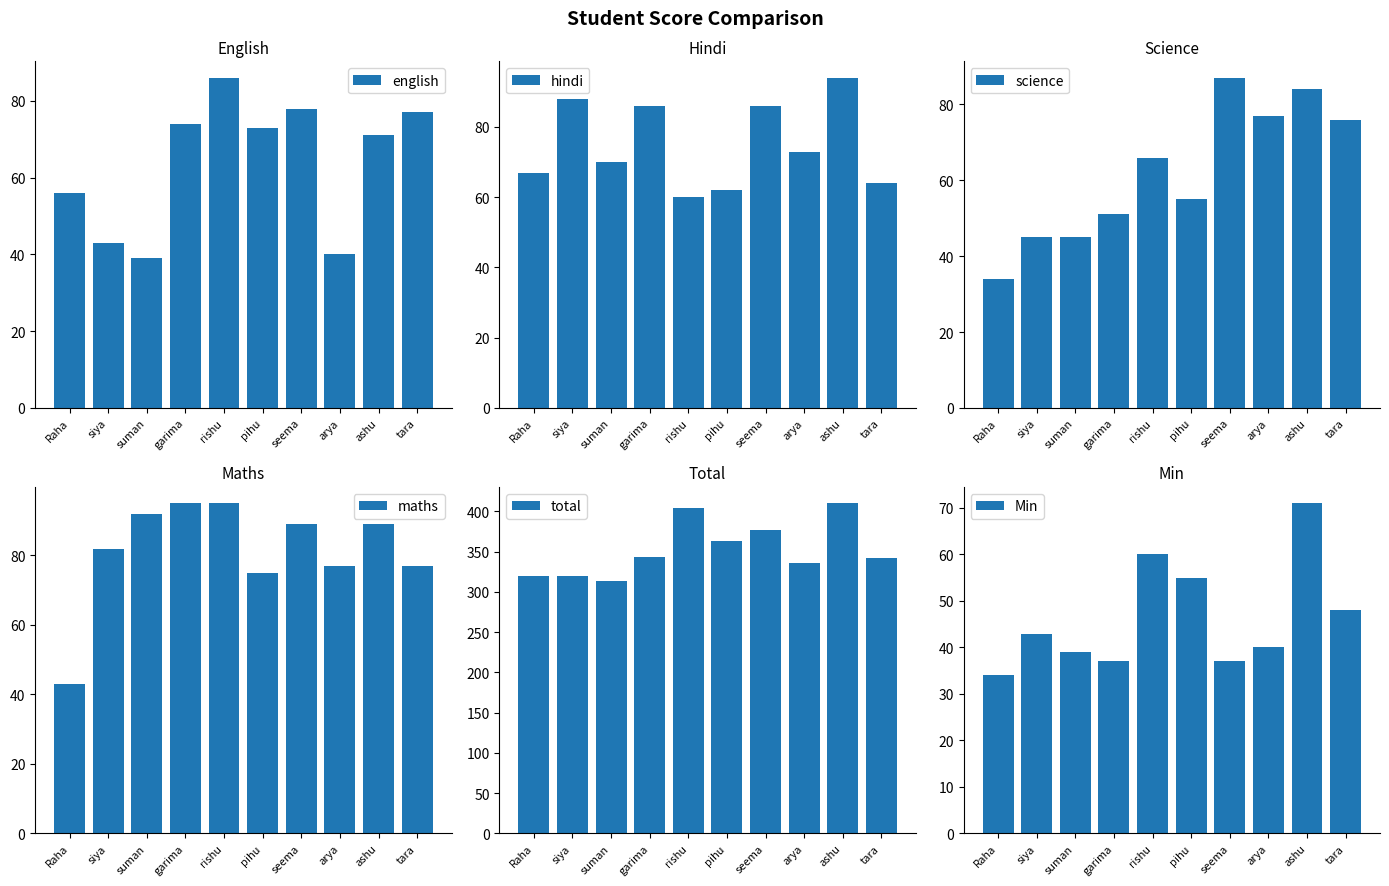

Between Raha and seema, which series saw the biggest shift?

total